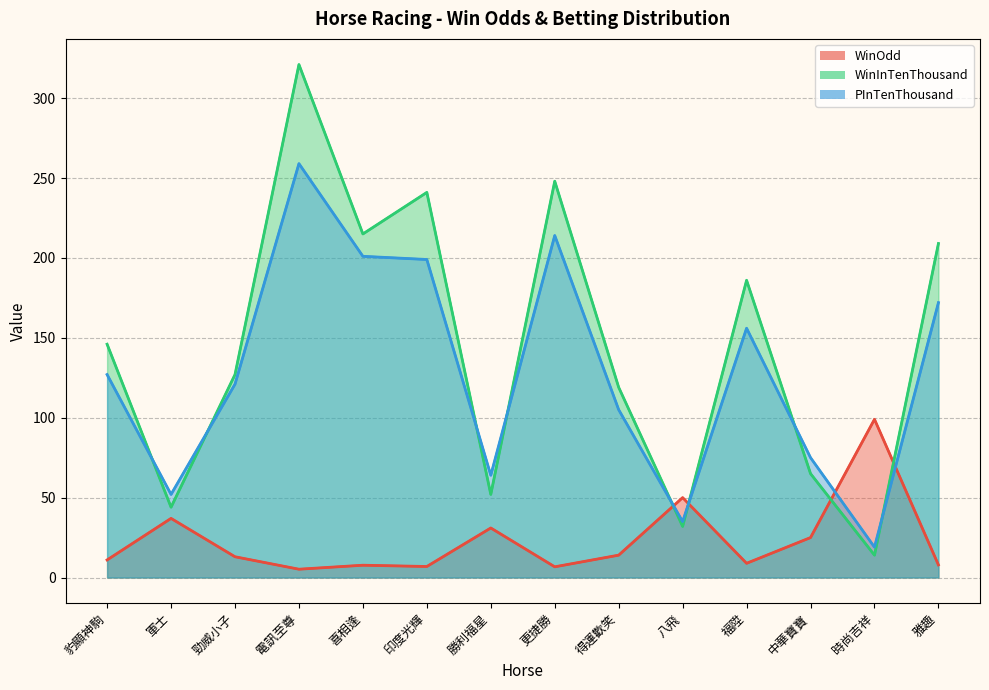

Reading left to right, extract all data points from this chart.

WinOdd: 豹顯神駒=11.0	軍士=37.0	勁威小子=13.0	電訊至尊=5.2	喜相逢=7.7	印度光輝=6.9	勝利福星=31.0	更捷勝=6.7	得運歡笑=14.0	八飛=50.0	福陞=8.9	中華寶寶=25.0	時尚吉祥=99.0	雅趣=7.9
WinInTenThousand: 豹顯神駒=146.0	軍士=44.0	勁威小子=127.0	電訊至尊=321.0	喜相逢=215.0	印度光輝=241.0	勝利福星=52.0	更捷勝=248.0	得運歡笑=119.0	八飛=32.0	福陞=186.0	中華寶寶=65.0	時尚吉祥=14.0	雅趣=209.0
PInTenThousand: 豹顯神駒=127.0	軍士=52.0	勁威小子=121.0	電訊至尊=259.0	喜相逢=201.0	印度光輝=199.0	勝利福星=64.0	更捷勝=214.0	得運歡笑=105.0	八飛=35.0	福陞=156.0	中華寶寶=75.0	時尚吉祥=19.0	雅趣=172.0